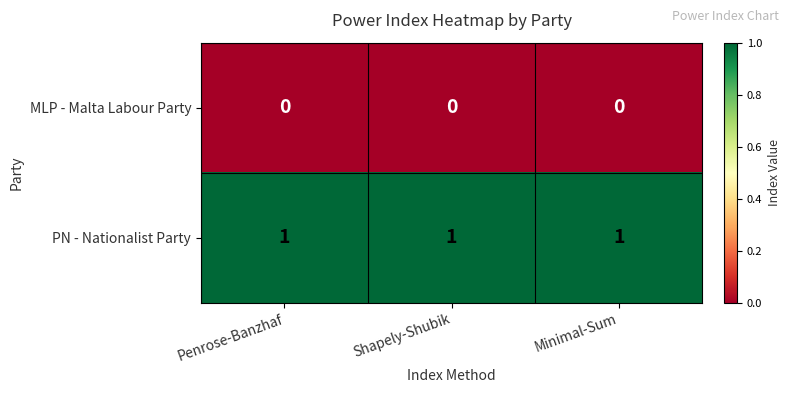

At Shapely-Shubik, list the series in order from largest to smallest.

PN - Nationalist Party, MLP - Malta Labour Party